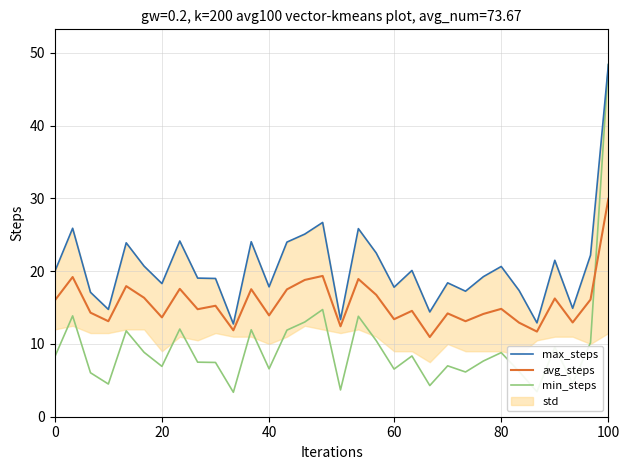

Is it true that min_steps equals 17.1 at 11?

False